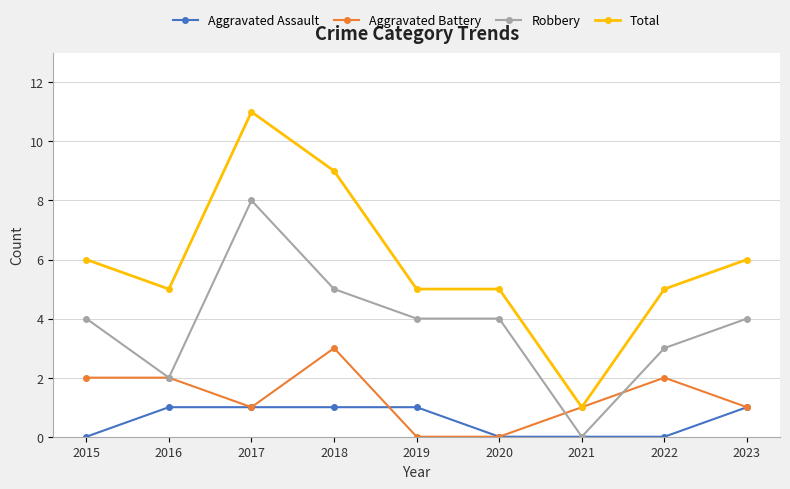

List the series in order of their peak value, lowest first.

Aggravated Assault, Aggravated Battery, Robbery, Total